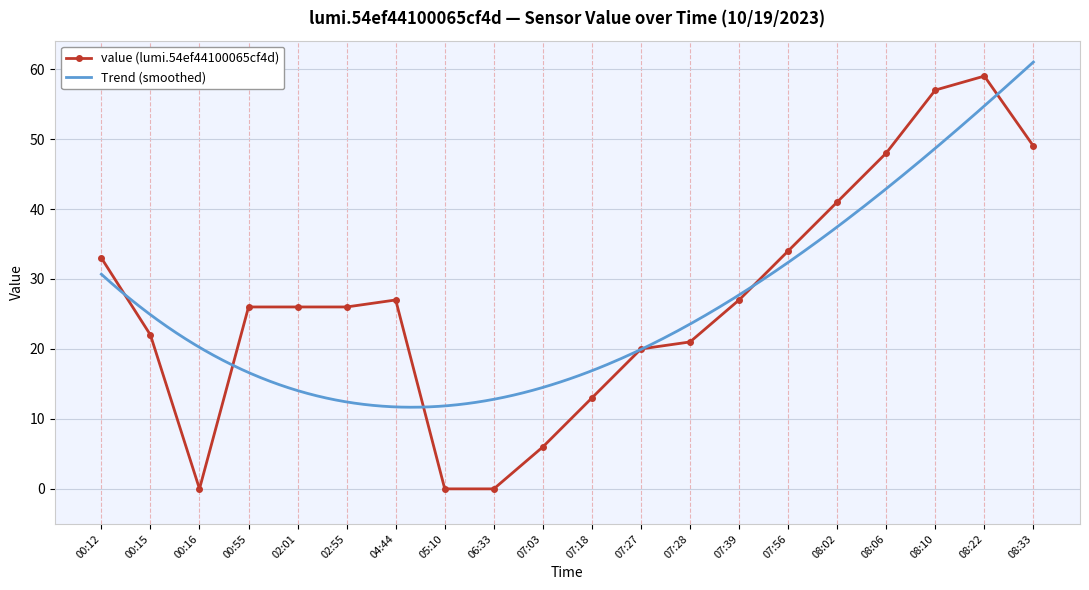

True or false: there are more than 0 points higher than both neighbors.

True